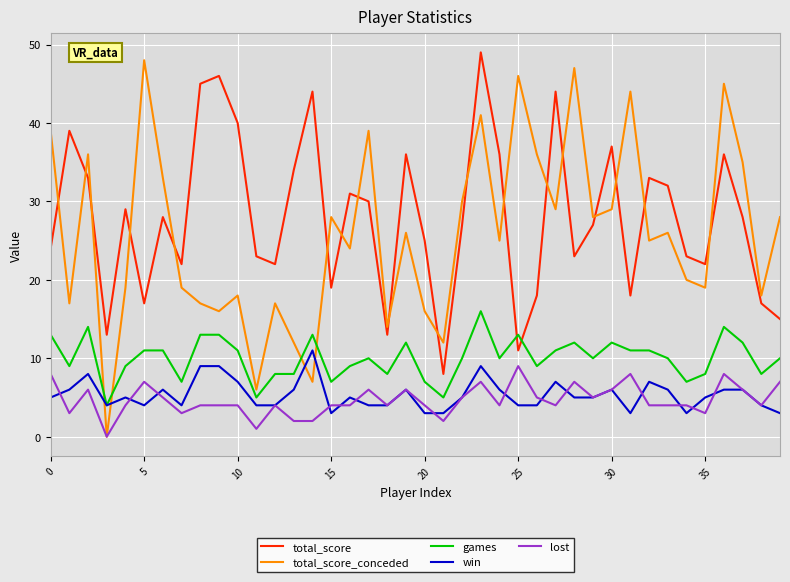

After their last crossing, which series has the higher values: games or total_score_conceded?

total_score_conceded